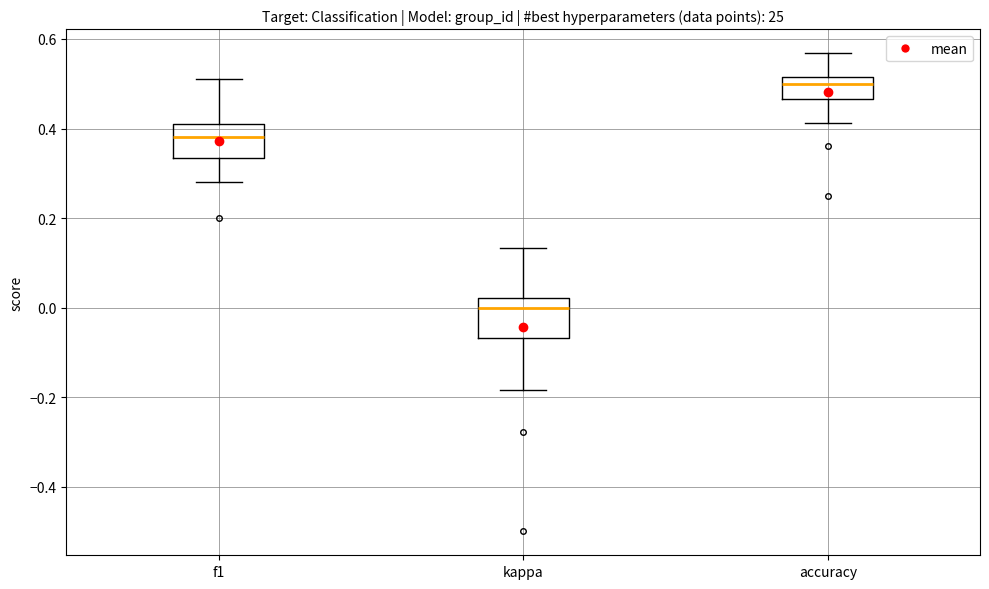

Reading left to right, transcribe this box plot: for each box, give where its median line is, the range the box spans, and where its two whiskers end, as read against the y-axis. The values are not printed on the chart, so give them approximately, as read against the axis.

f1: median 0.38, box 0.34 to 0.42, whiskers 0.28 to 0.52
kappa: median 0.00, box -0.06 to 0.02, whiskers -0.18 to 0.14
accuracy: median 0.50, box 0.46 to 0.52, whiskers 0.42 to 0.56